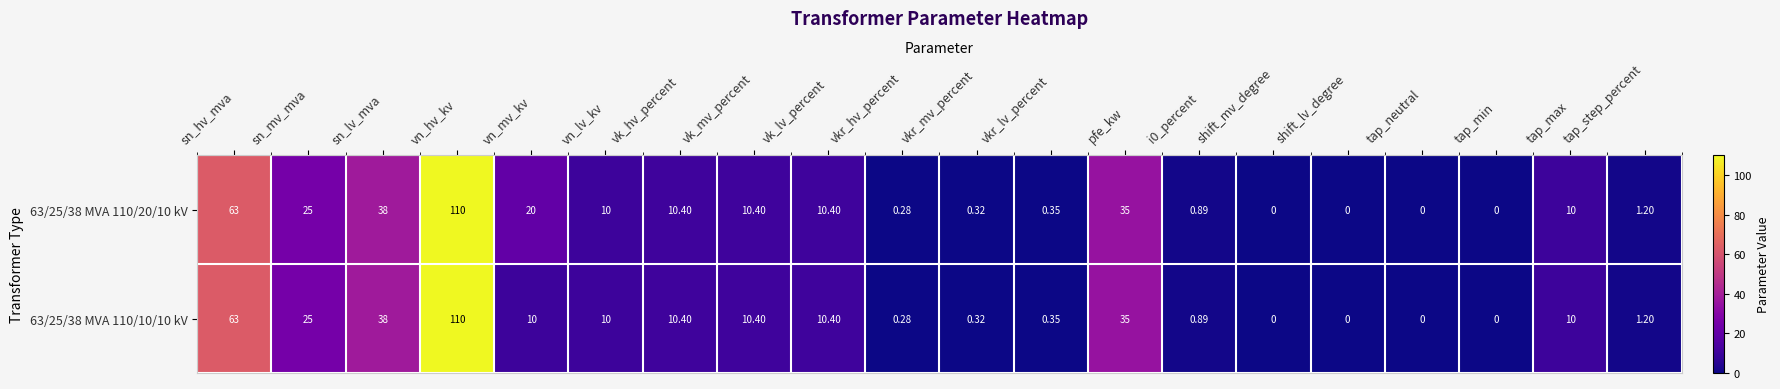

At which category is the sum across all series the highest?

vn_hv_kv